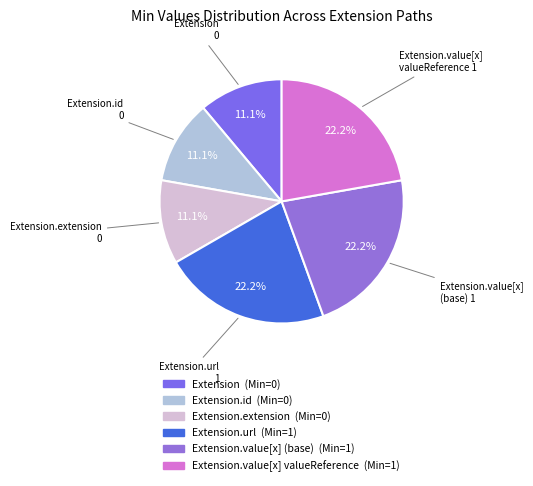

How many slices are in this pie chart?

6